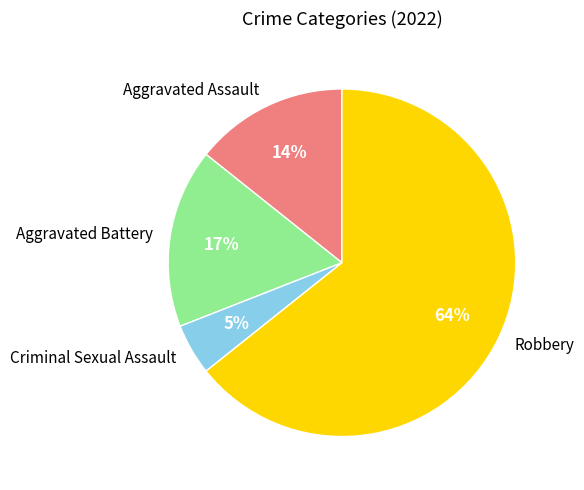

Combined, do Robbery and Aggravated Assault account for over 50%?

Yes